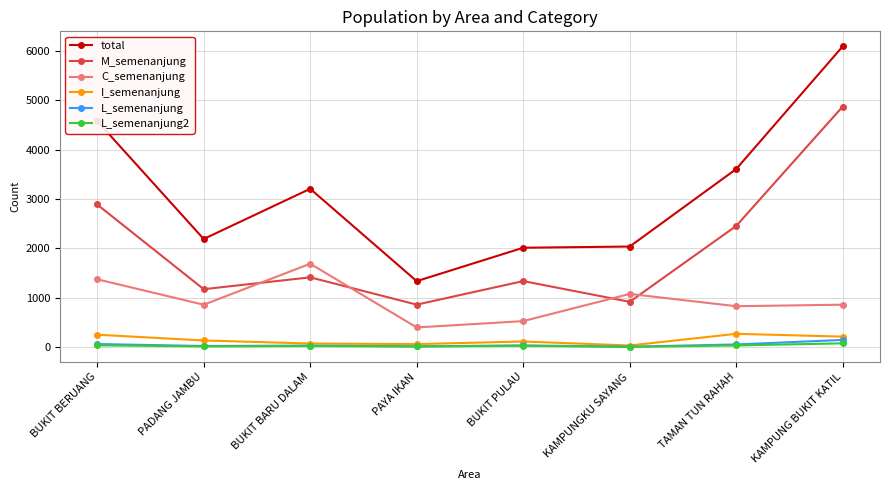

What is the label of the 2nd point from the left?

PADANG JAMBU